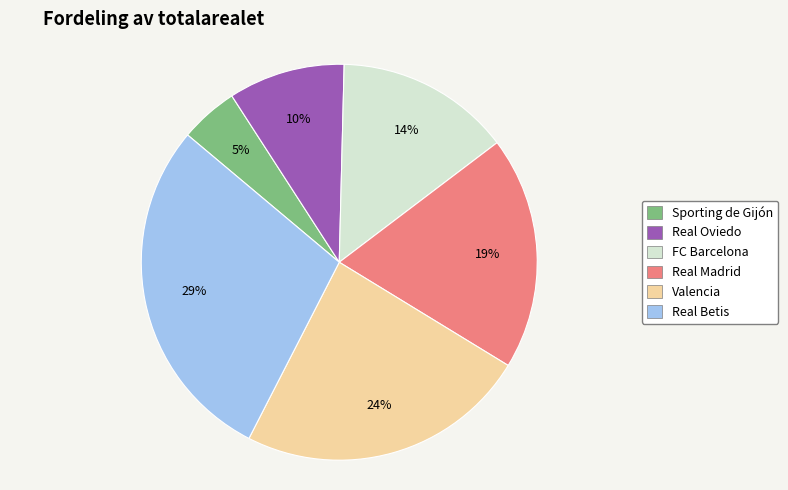

Is the sum of Sporting de Gijón and Real Betis greater than half?

No